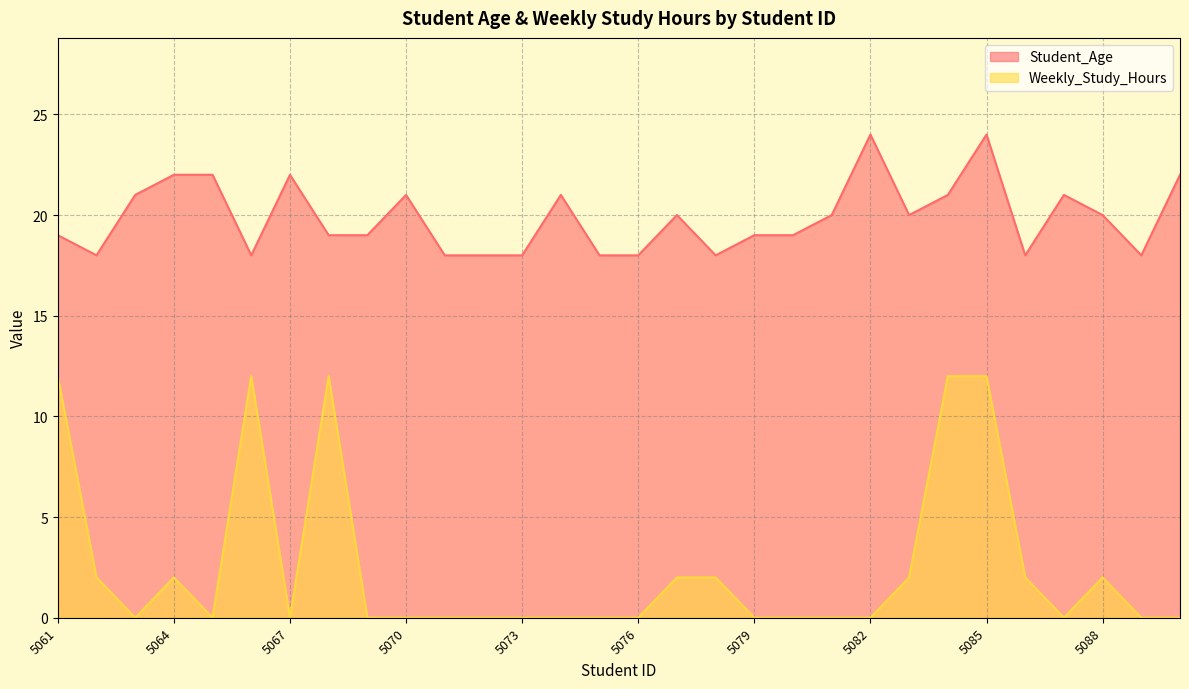

Rank the series by their average value, from highest to lowest.

Student_Age, Weekly_Study_Hours